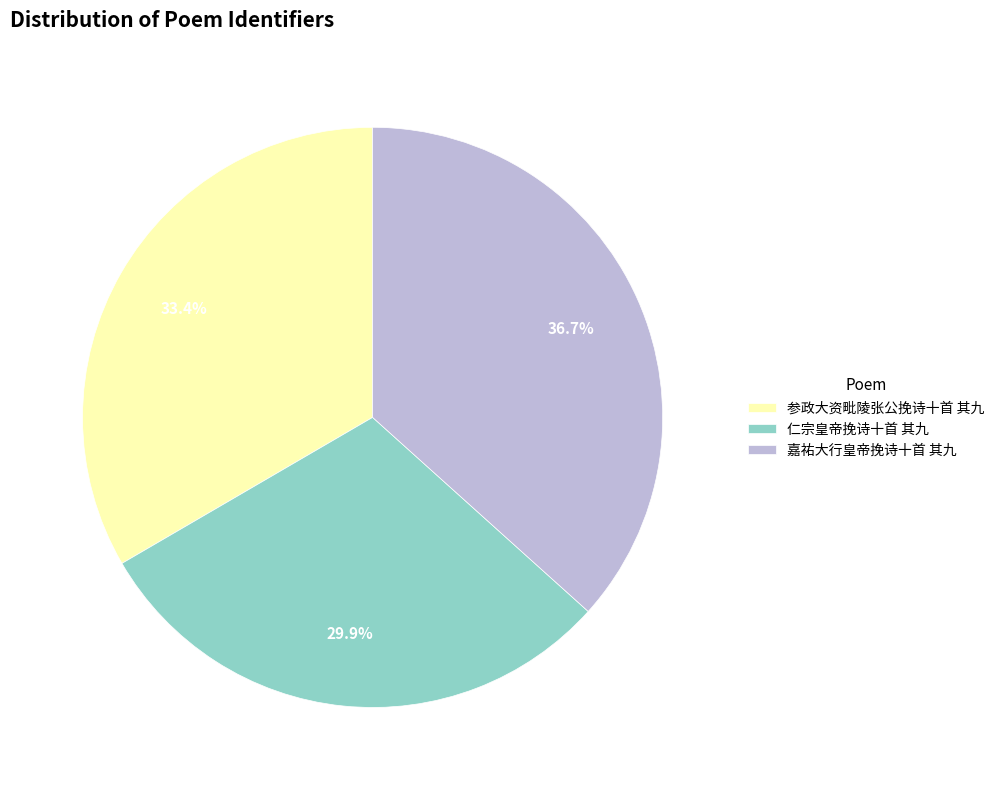

What is the ratio of the value at 仁宗皇帝挽诗十首 其九 to the value at 参政大资毗陵张公挽诗十首 其九?

0.9